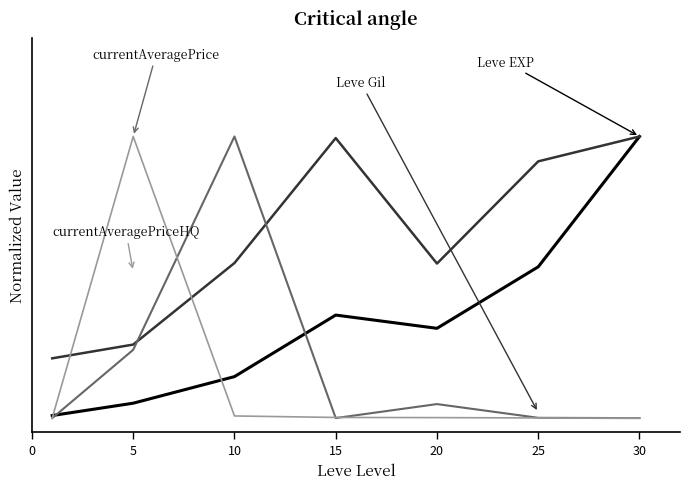

The value of currentAveragePrice at 0 is 0.0. True or false?

False